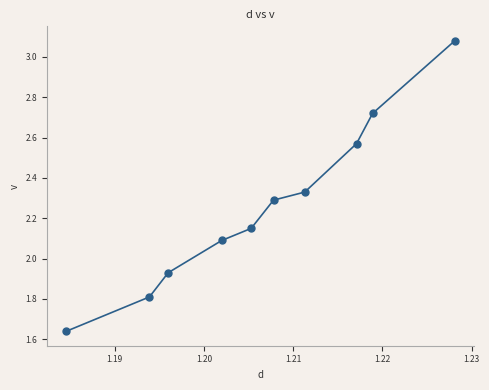

What is the range of Y values (max minus min)?

1.4